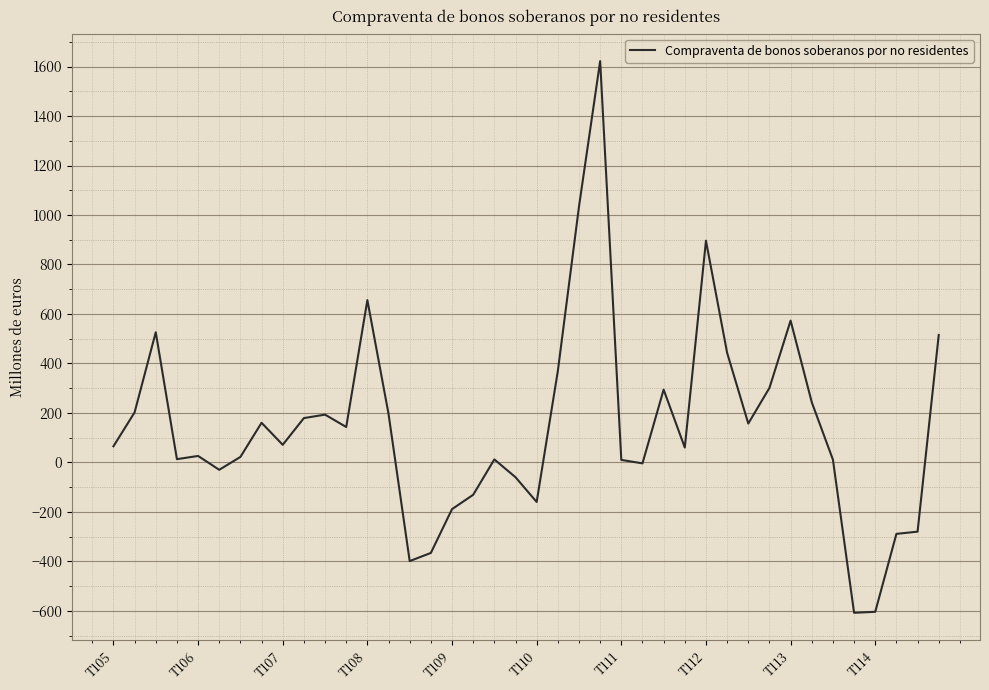

What is the maximum value shown in the chart?

1622